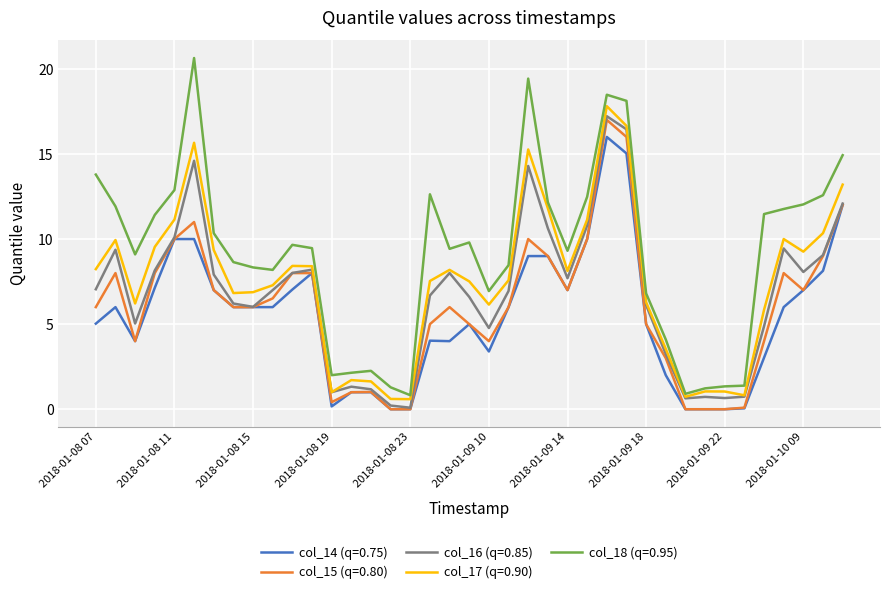

Count the number of data series in this chart.

5